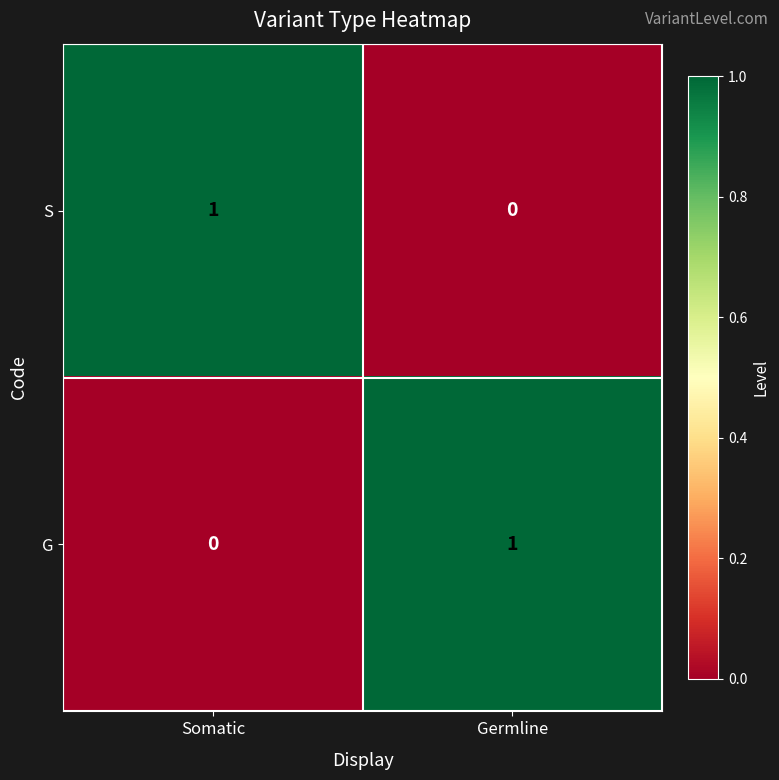

What is the total value across all series at Germline?

1